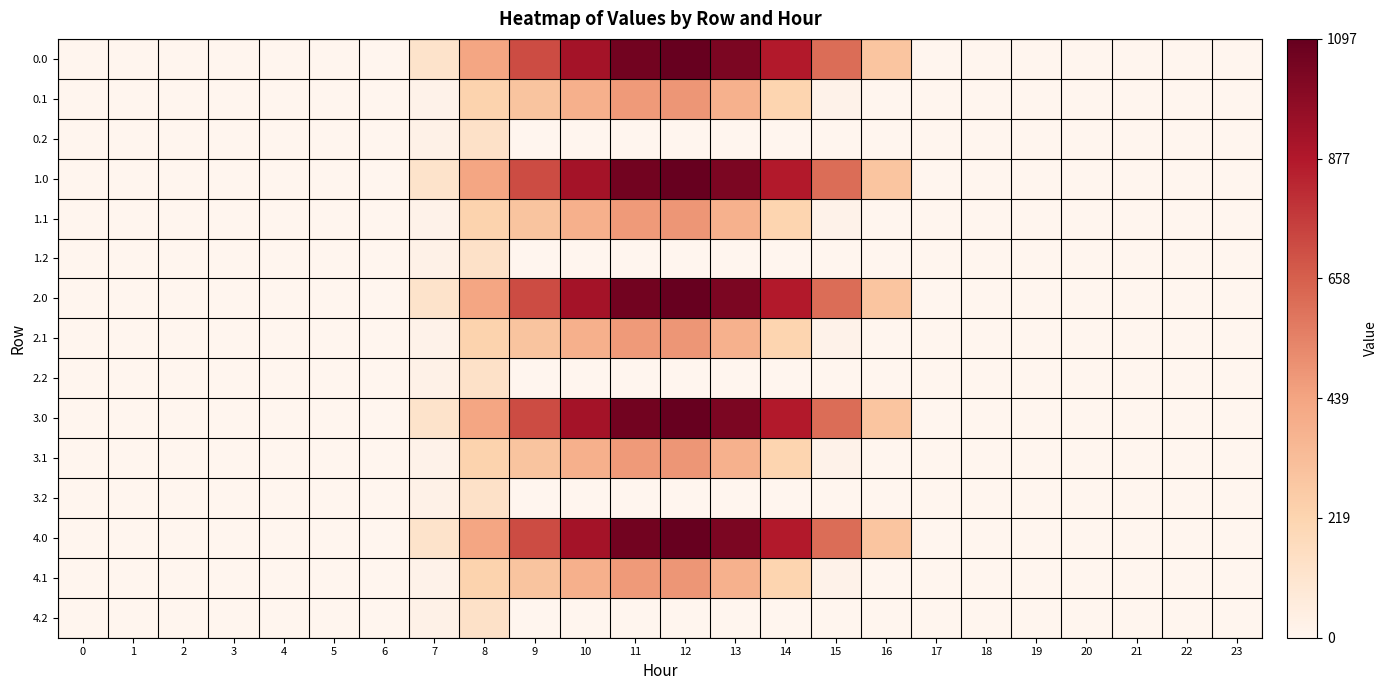

What is the maximum value shown in the chart?

1096.7